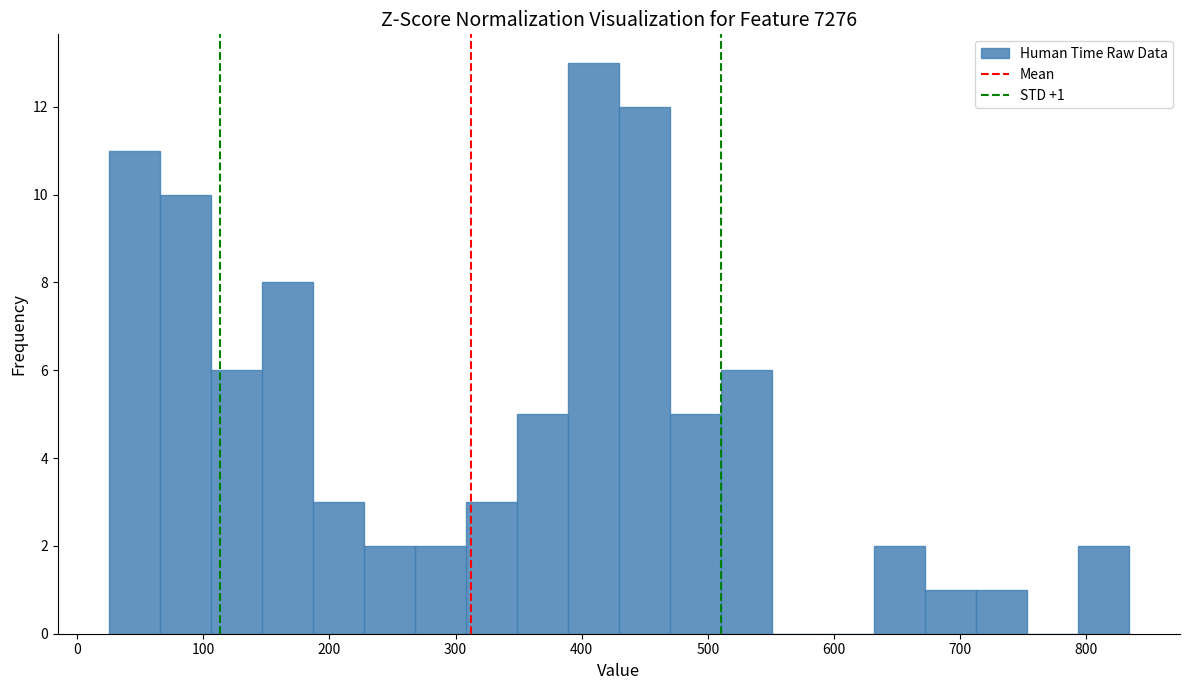

Over which range of the x-axis is the bar tallest?

390 to 430